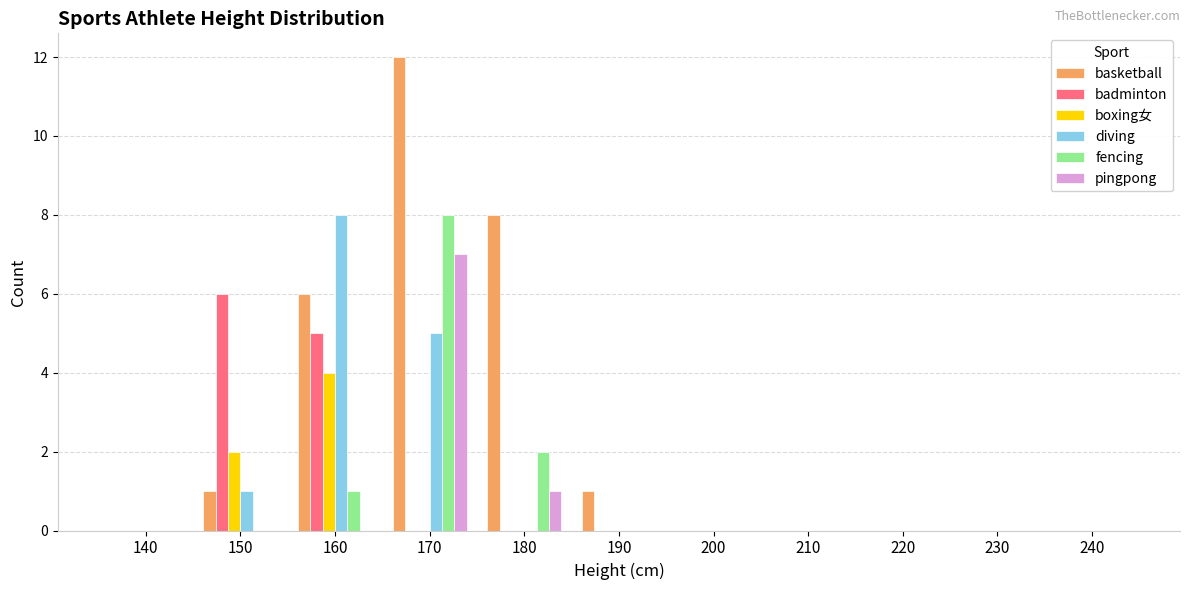

The badminton series shows 4 at 190. True or false?

False